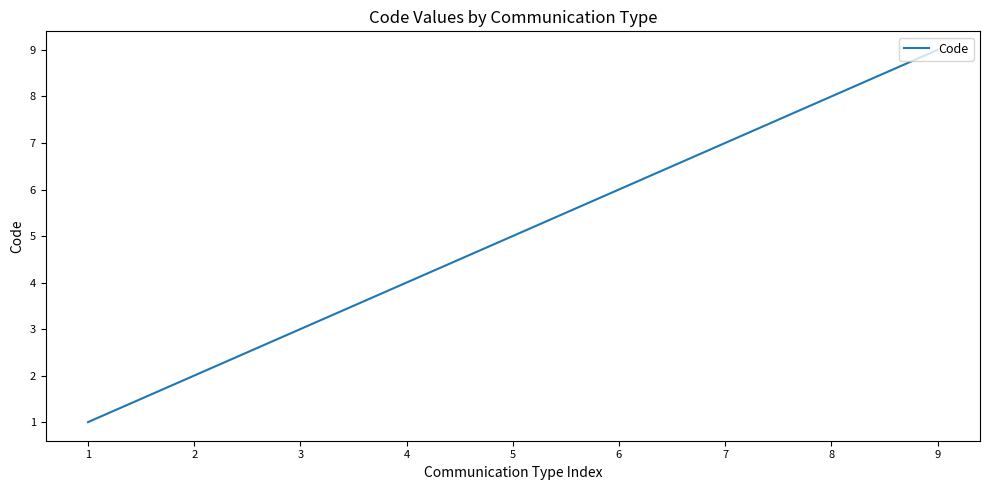

Reading left to right, what are all the values shown in this chart?

1=1	2=2	3=3	4=4	5=5	6=6	7=7	8=8	9=9